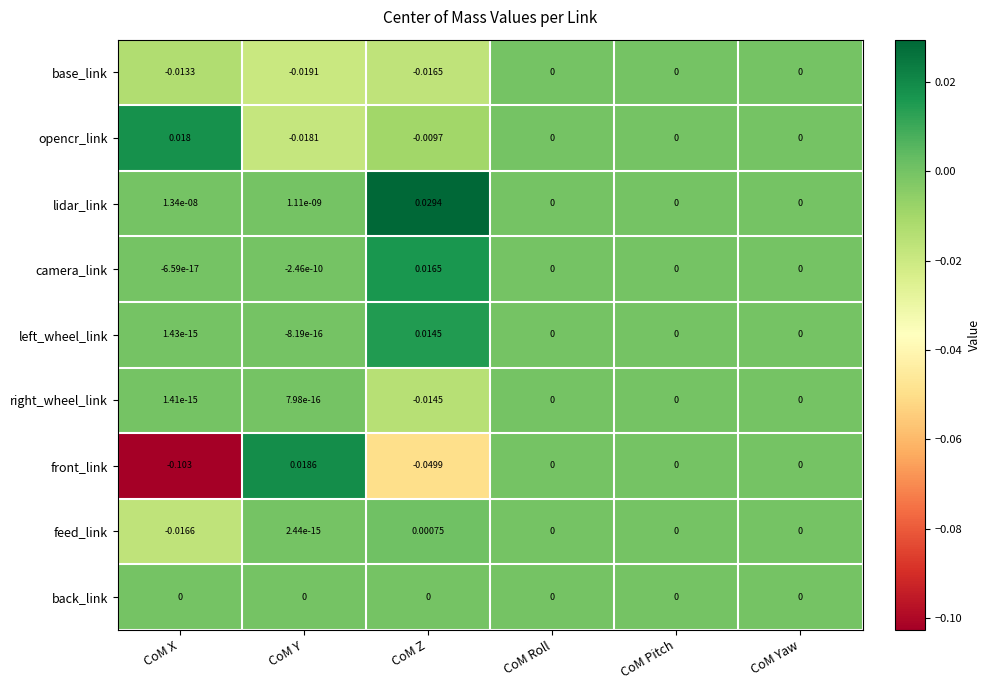

How many categories are shown in the chart?

6